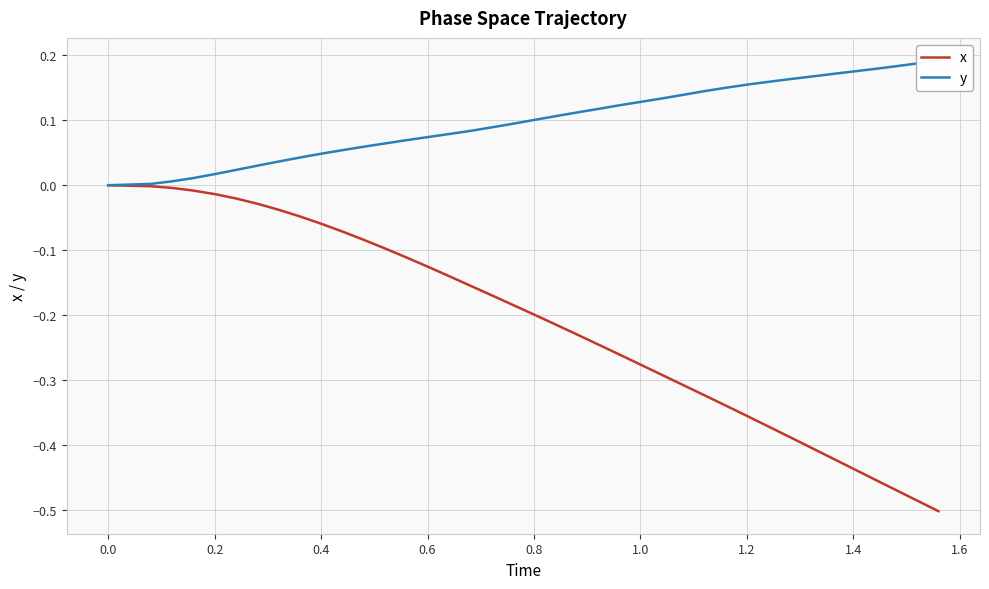

Which series has the largest total across all categories?

y